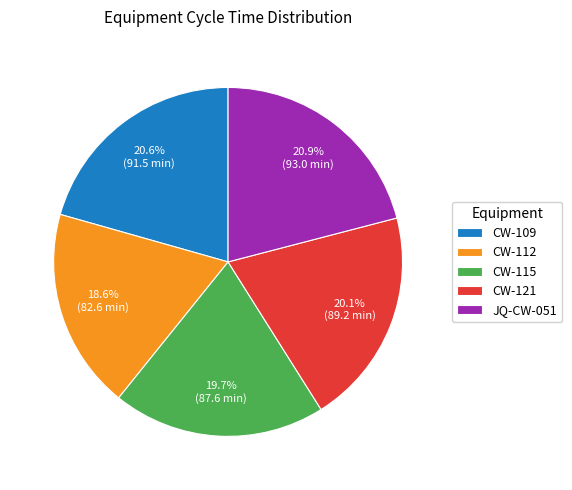

Which slice is the smallest?

CW-112